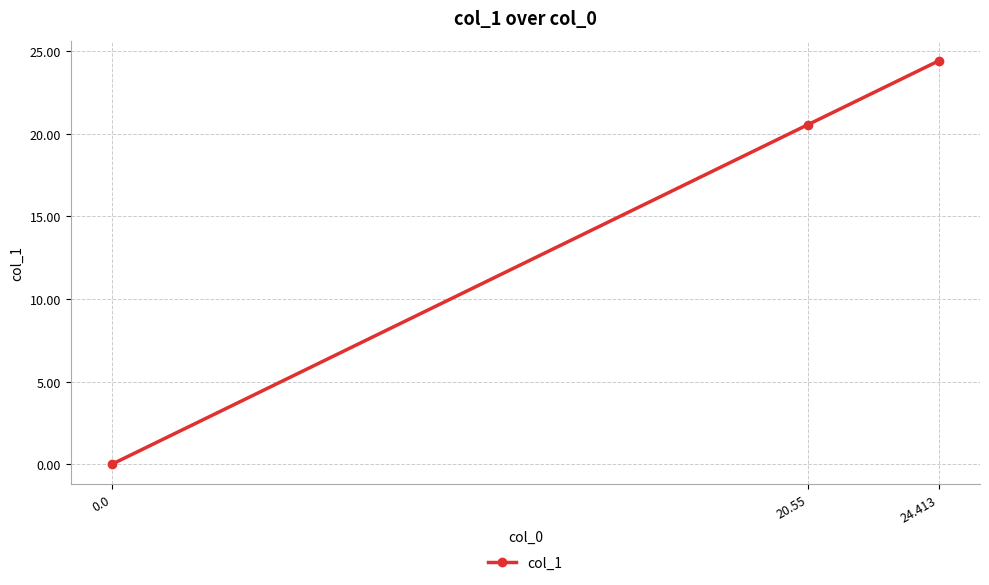

How many values are above zero?

2